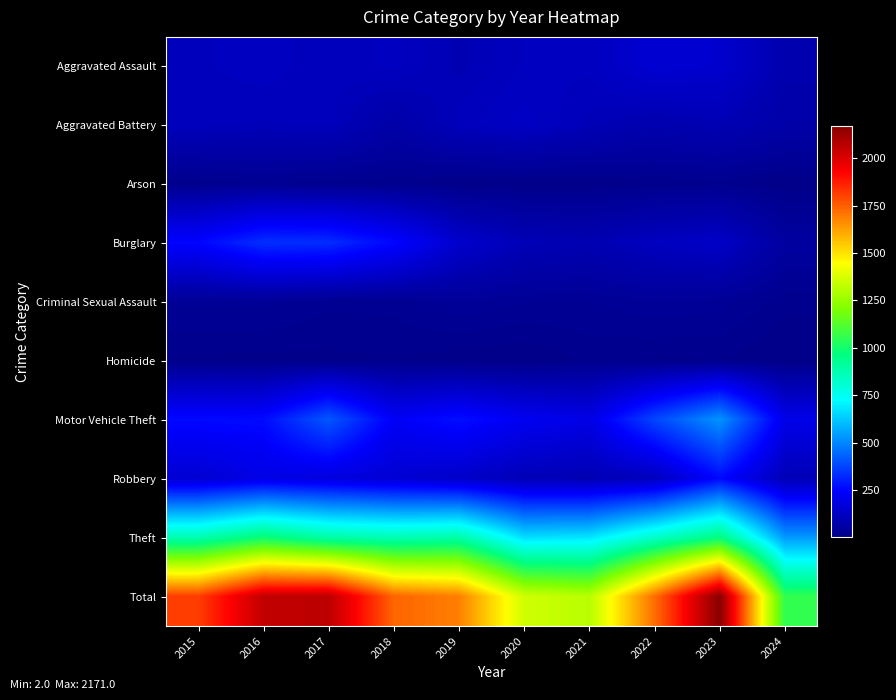

What is the smallest value displayed?

2